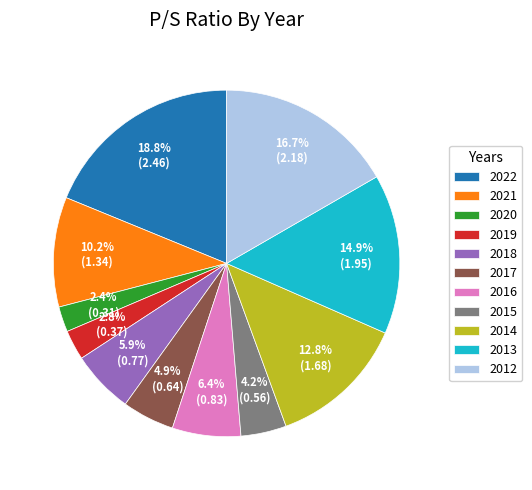

How many slices are in this pie chart?

11